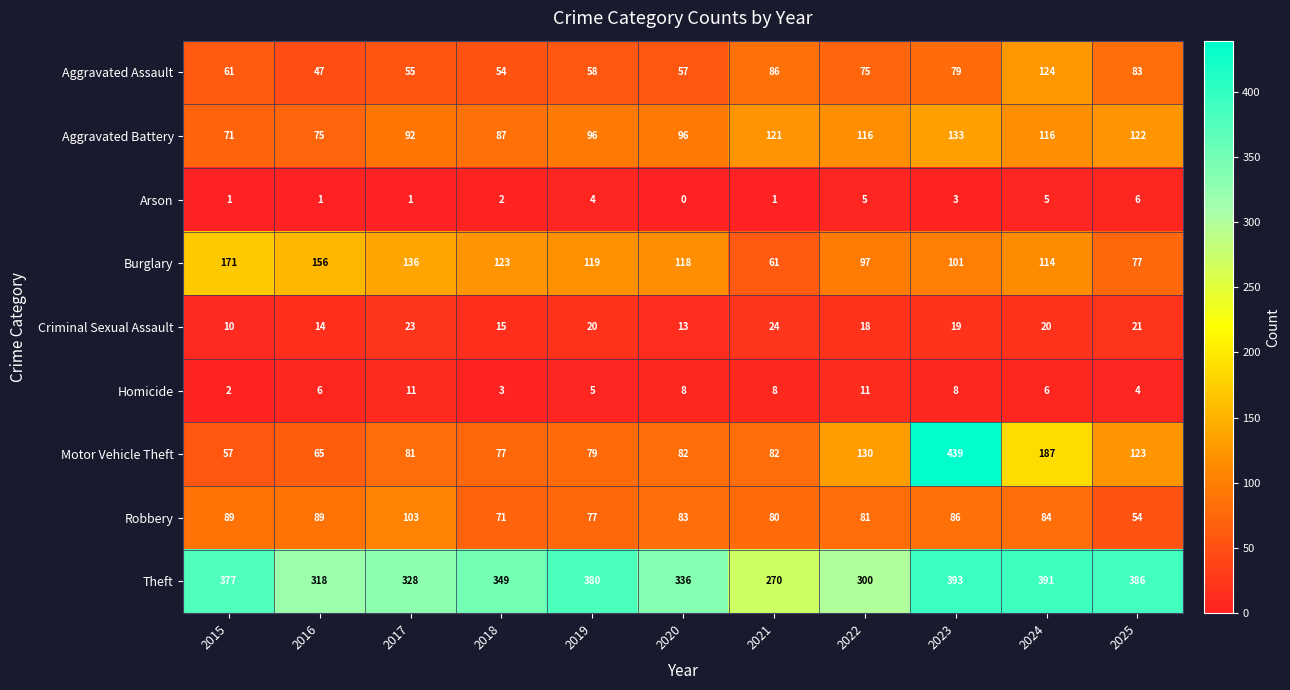

Is it true that Robbery equals 116 at 2019?

False